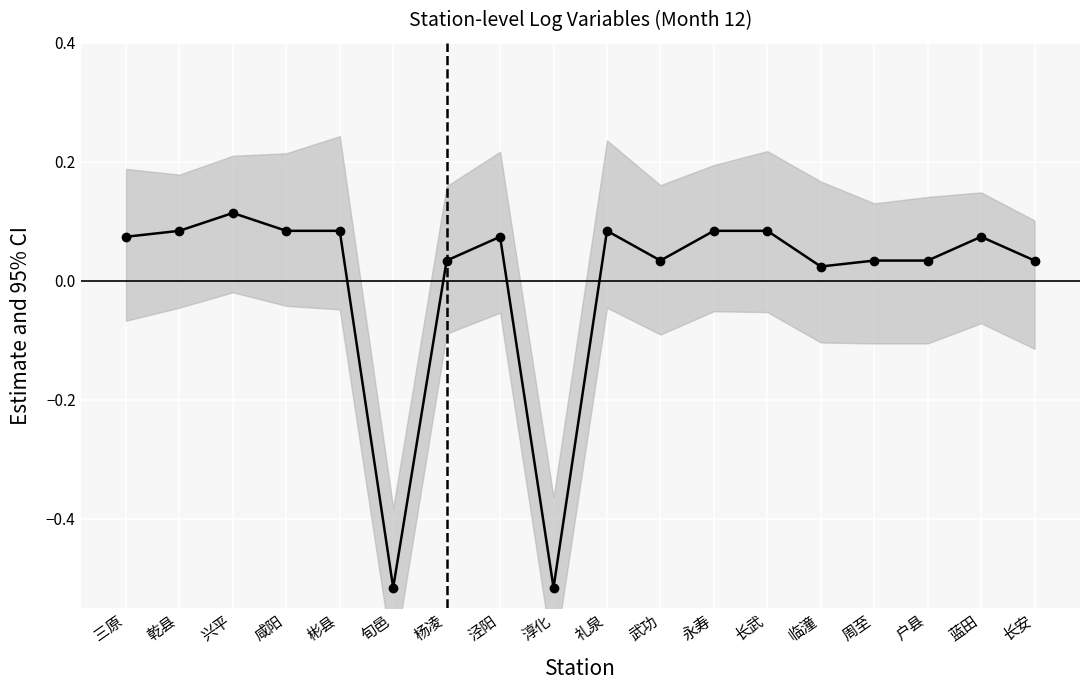

Which has a higher value, 临潼 or 三原?

三原